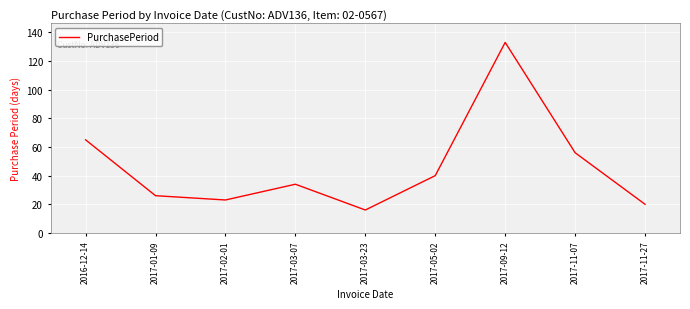

What is the smallest value displayed?

16